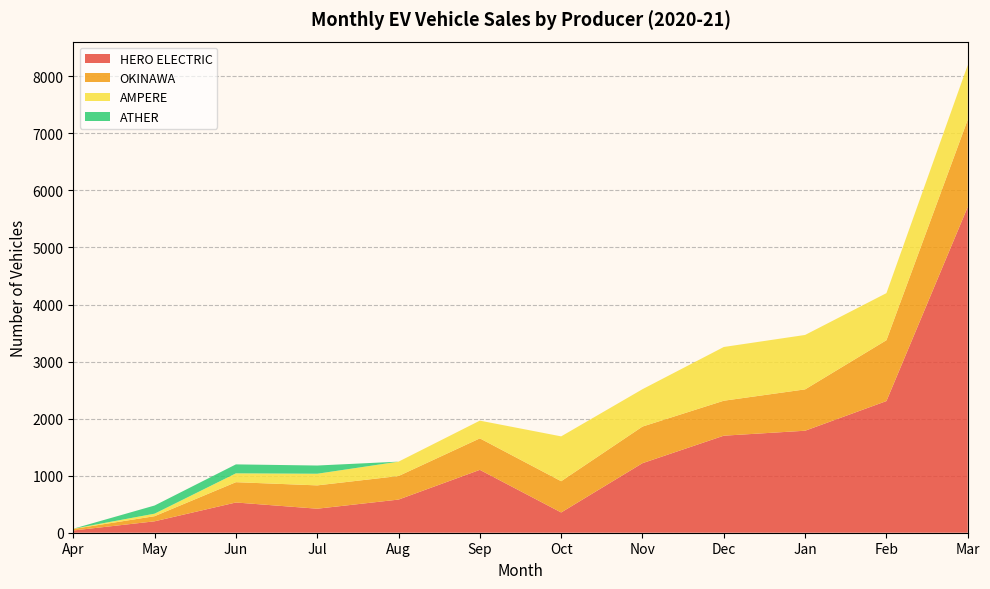

Reading right to left, what are all the values shown in this chart?

HERO ELECTRIC: Mar=5712	Feb=2308	Jan=1788	Dec=1701	Nov=1219	Oct=355	Sep=1102	Aug=581	Jul=421	Jun=530	May=200	Apr=39
OKINAWA: Mar=1530	Feb=1067	Jan=725	Dec=613	Nov=642	Oct=548	Sep=552	Aug=413	Jul=409	Jun=356	May=90	Apr=27
AMPERE: Mar=957	Feb=825	Jan=954	Dec=942	Nov=655	Oct=786	Sep=311	Aug=252	Jul=204	Jun=155	May=44	Apr=4
ATHER: Mar=0	Feb=0	Jan=0	Dec=0	Nov=0	Oct=0	Sep=0	Aug=0	Jul=144	Jun=157	May=143	Apr=0